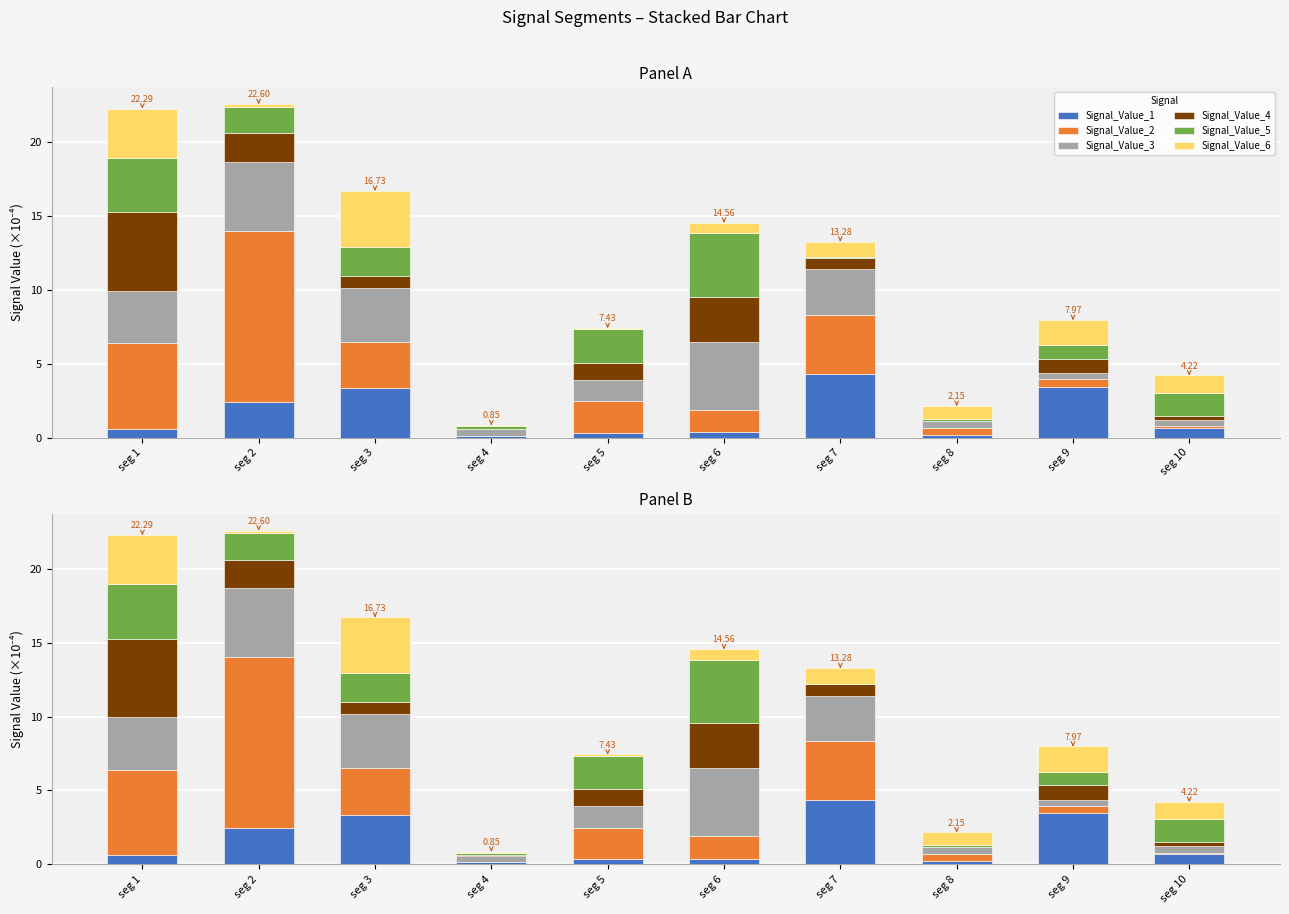

Between seg 3 and seg 9, which is larger?

seg 9